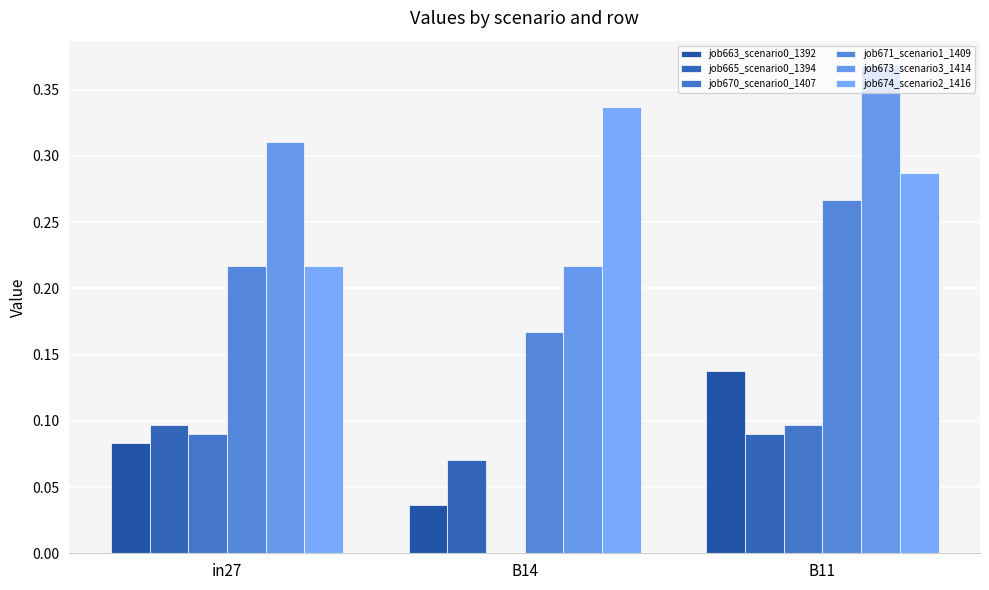

What is the value of the job674_scenario2_1416 bar at the 1st from the left?

0.2